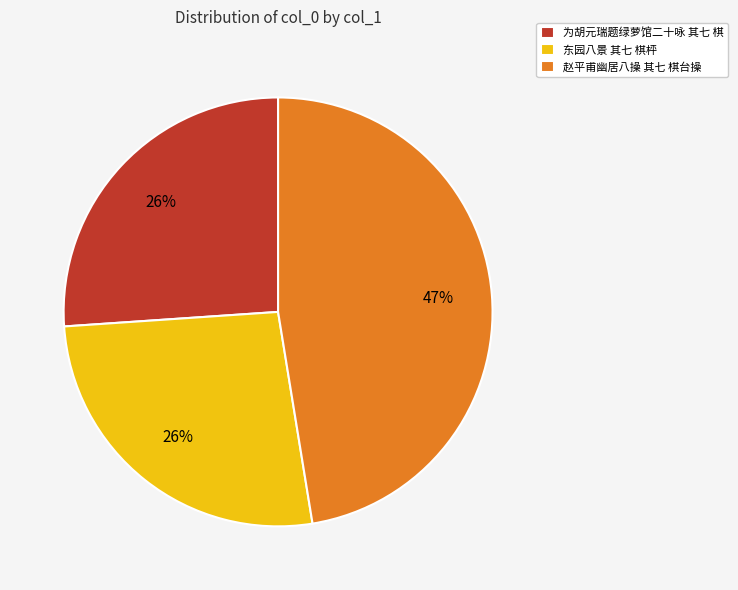

True or false: 为胡元瑞题绿萝馆二十咏 其七 棋 accounts for 26% of the total.

True